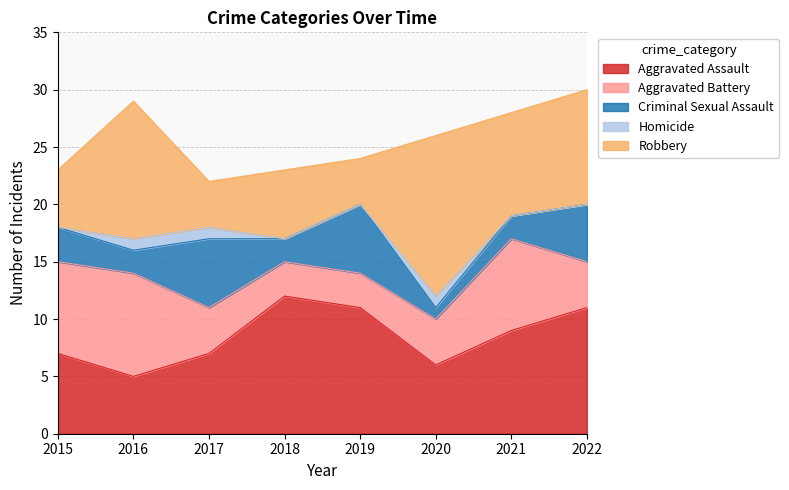

In Criminal Sexual Assault, how many points are lower than both neighbors (excluding endpoints)?

3